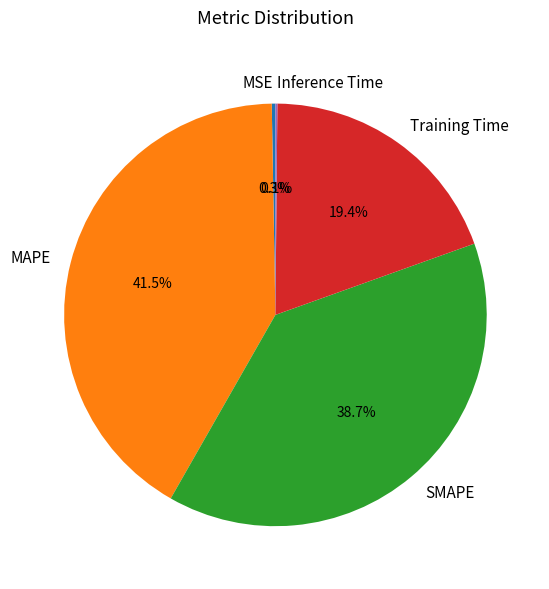

Which has a higher value, Training Time or SMAPE?

SMAPE